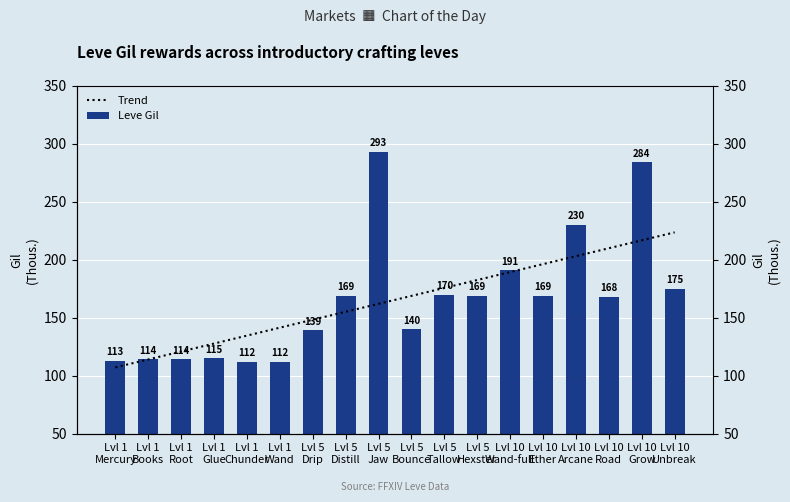

How many values in the Trend series are below 168?

9